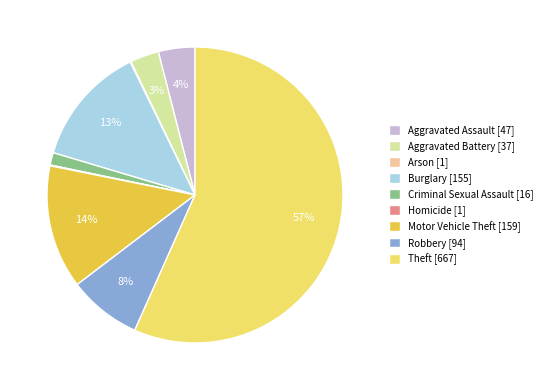

Which category accounts for the majority?

Theft